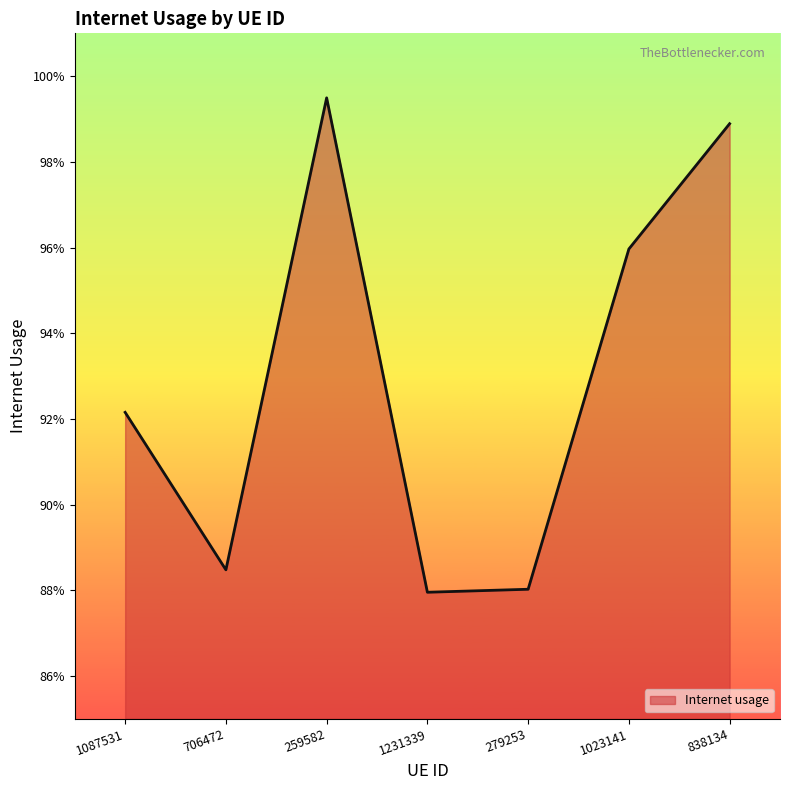

Reading left to right, extract all data points from this chart.

1087531=0.9	706472=0.9	259582=1.0	1231339=0.9	279253=0.9	1023141=1.0	838134=1.0